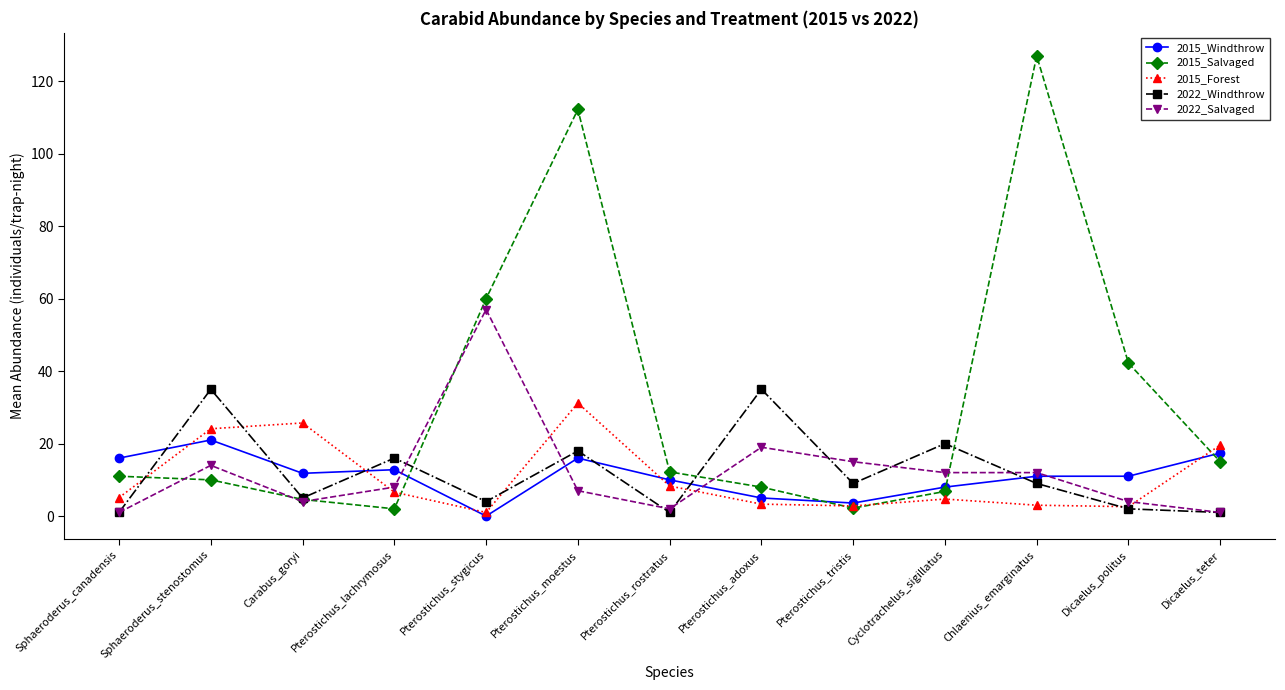

What is the highest value of the 2022_Windthrow series?

35.0